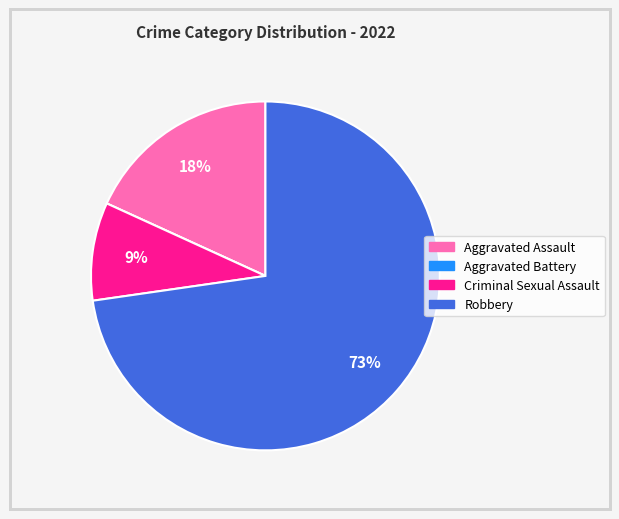

What is the largest slice in the pie chart?

Robbery